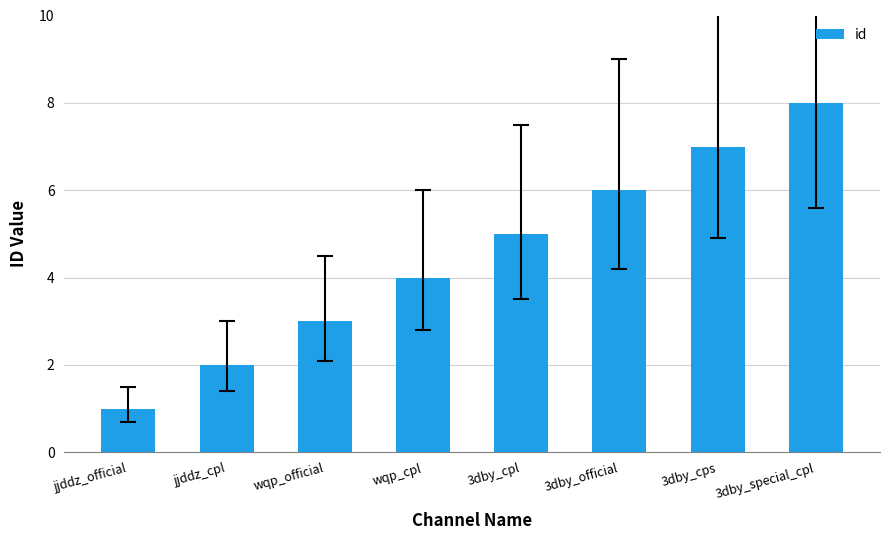

What is the value of the 5th bar from the left?

5